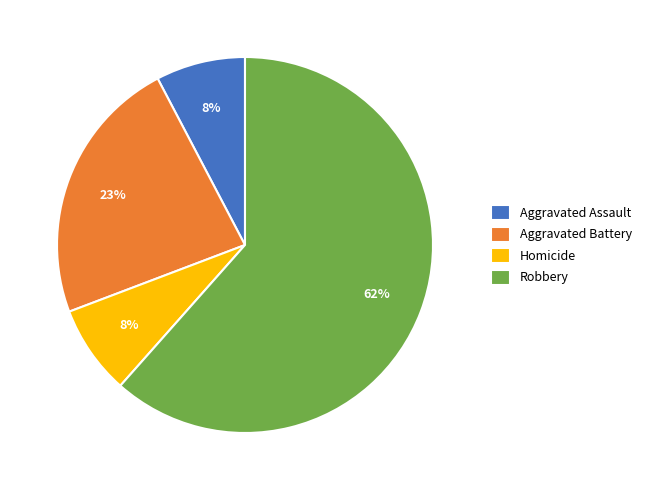

Is Robbery the majority of the pie?

Yes